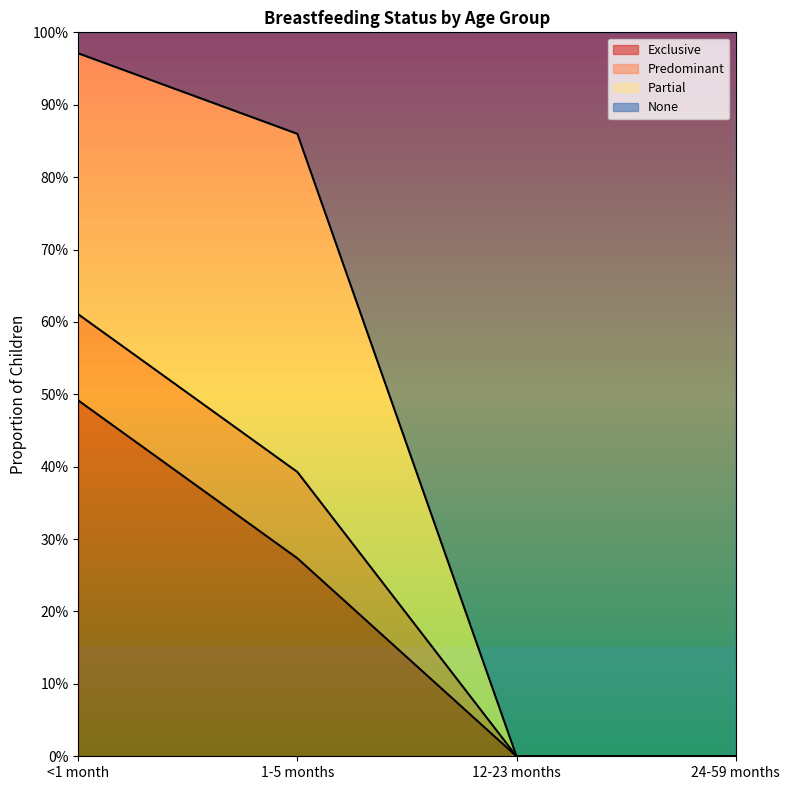

What are all the series names shown in the legend?

Exclusive, Predominant, Partial, None